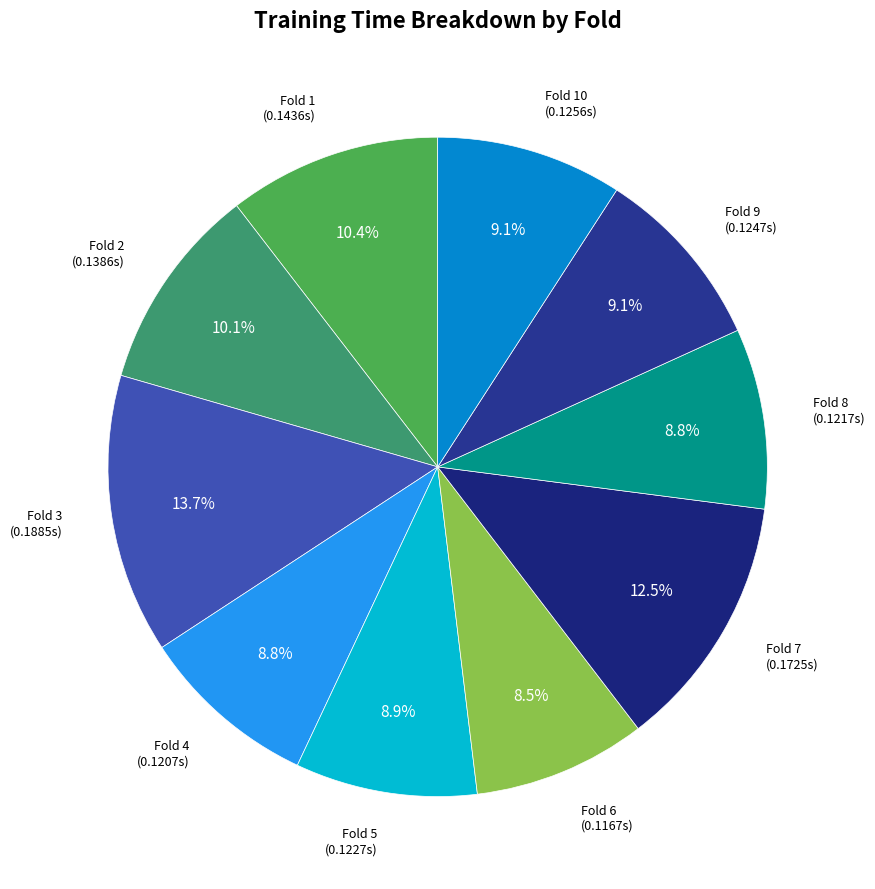

Which has a higher value, Fold 6 or Fold 2?

Fold 2